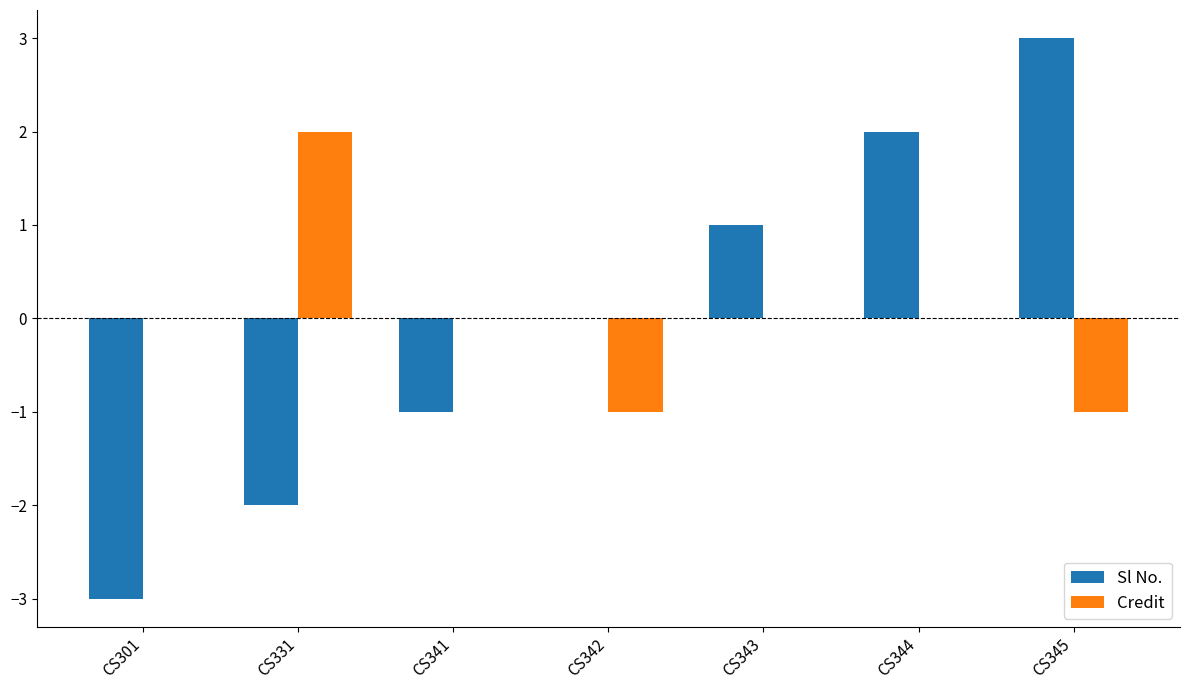

Is the value of Sl No. at CS345 greater than the value of Credit at CS344?

Yes